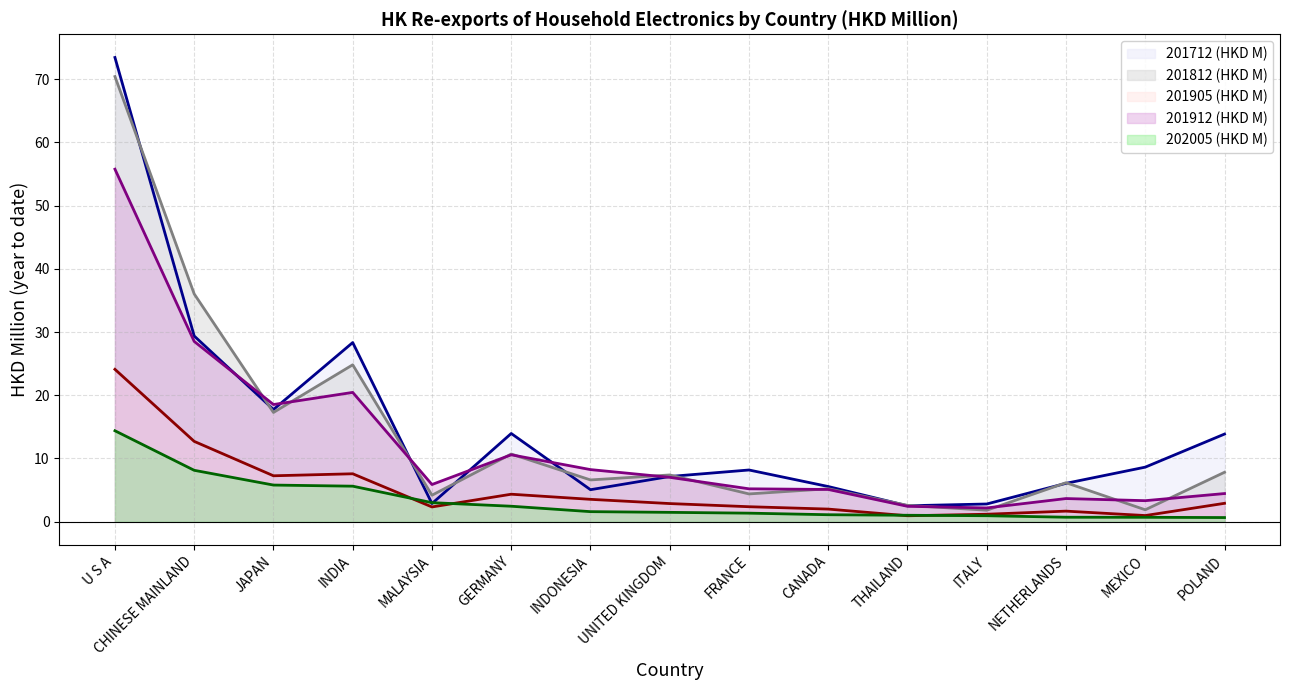

Which series ends up on top after the final intersection of 202005 (HKD M) and 201905 (HKD M)?

201905 (HKD M)